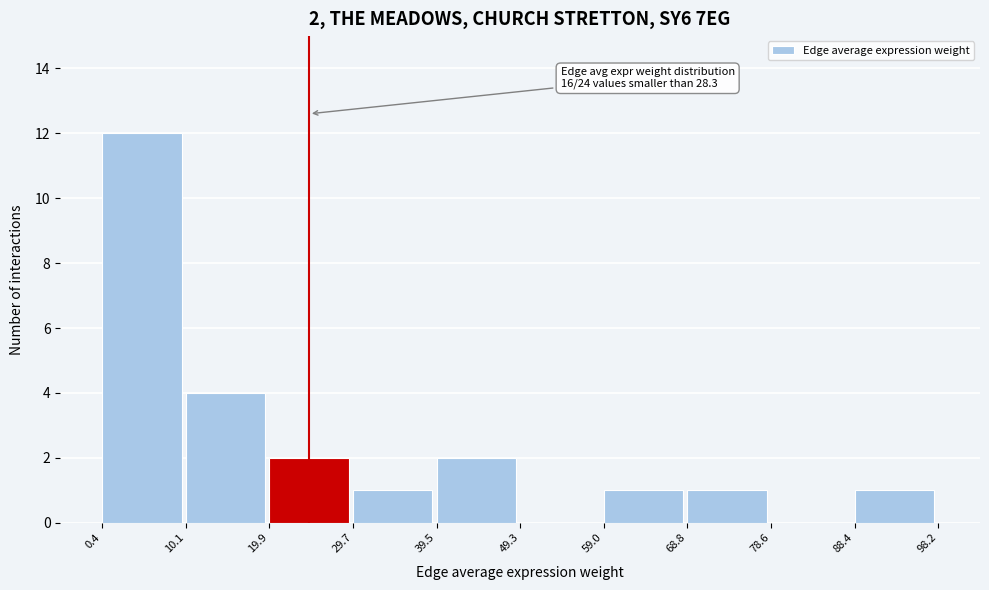

Which range on the x-axis has the tallest bar?

0.4 to 10.1